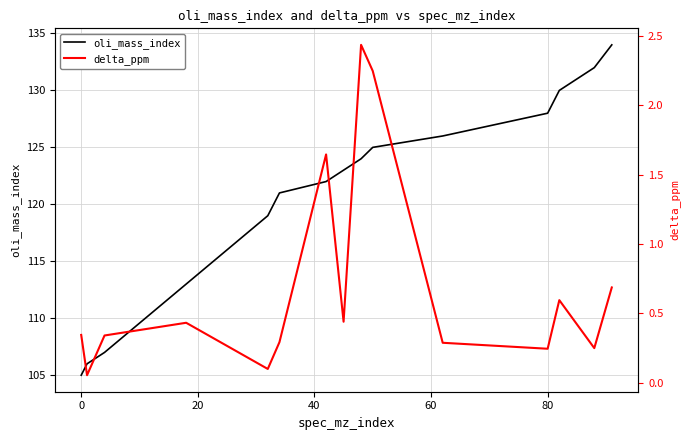

What is the value of the oli_mass_index point at the 13th from the left?

130.0